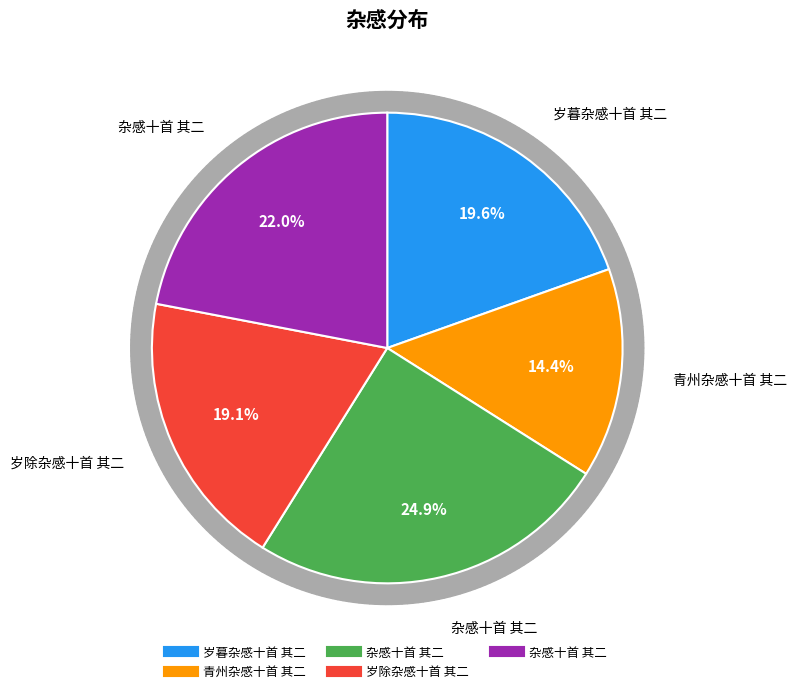

Rank the categories by value from highest to lowest.

杂感十首 其二, 杂感十首 其二, 岁暮杂感十首 其二, 岁除杂感十首 其二, 青州杂感十首 其二